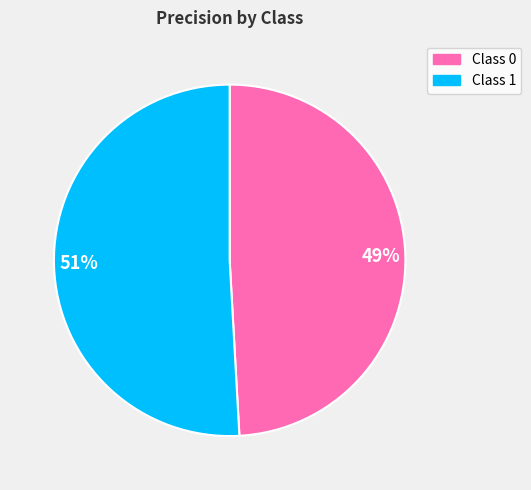

How many segments does this pie chart have?

2